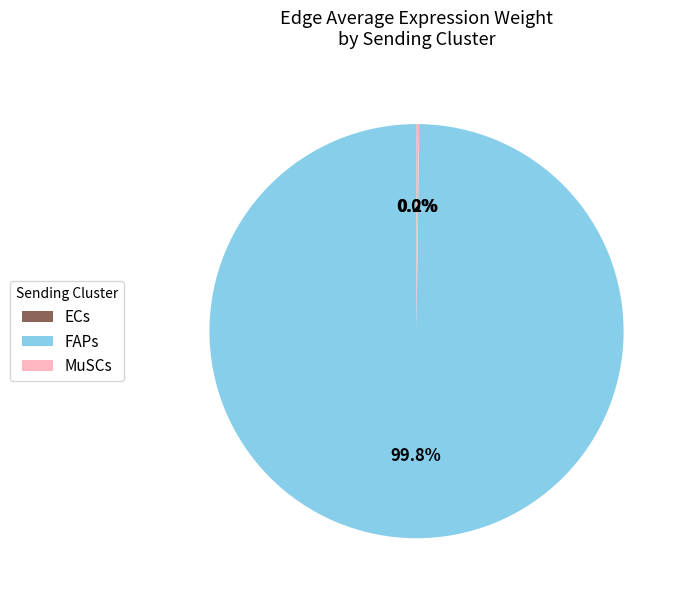

True or false: FAPs accounts for 90% of the total.

False